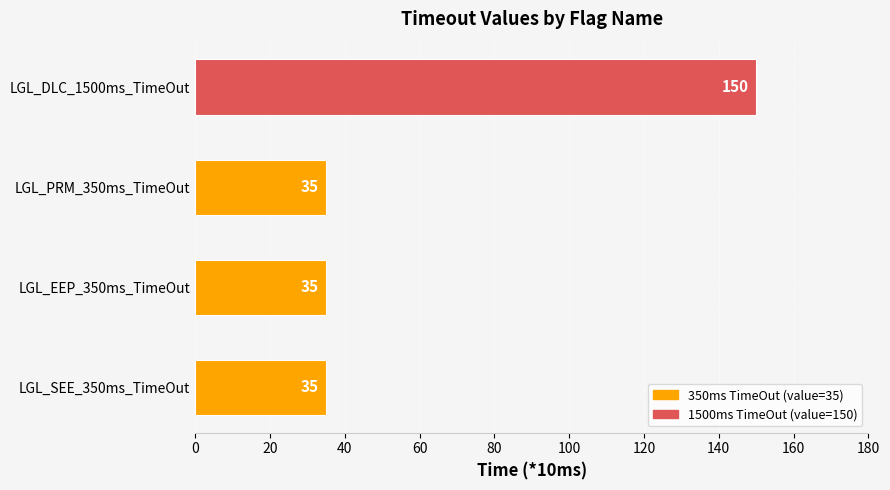

What is the sum of the values at LGL_DLC_1500ms_TimeOut and LGL_PRM_350ms_TimeOut?

185